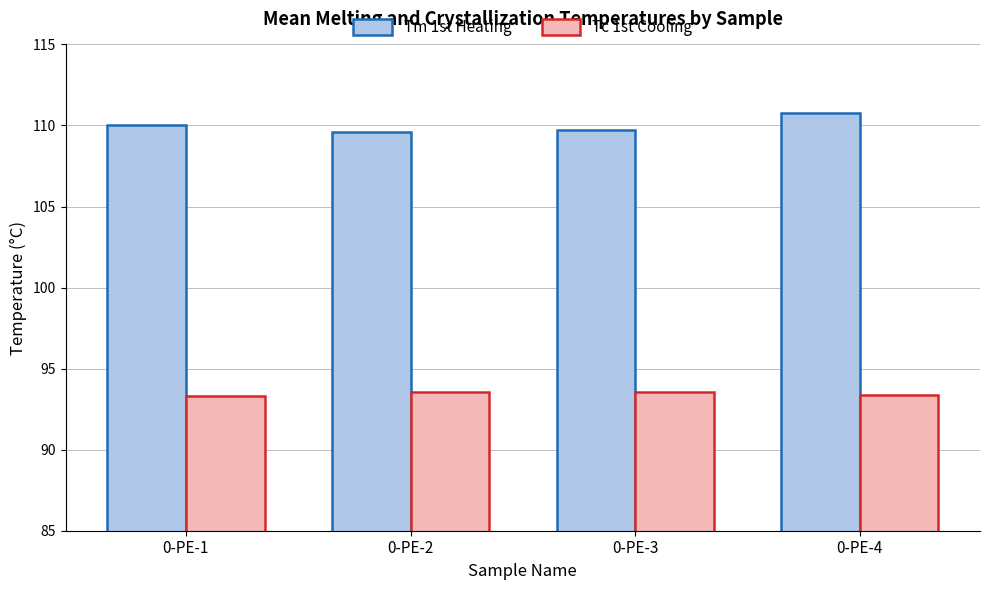

What is the value of the Tc 1st Cooling bar at the 2nd from the left?

93.5